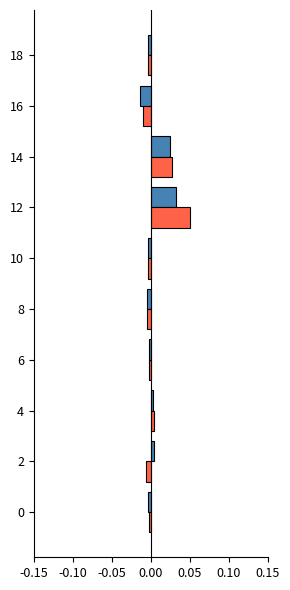

Which category has the highest value across all series?

12